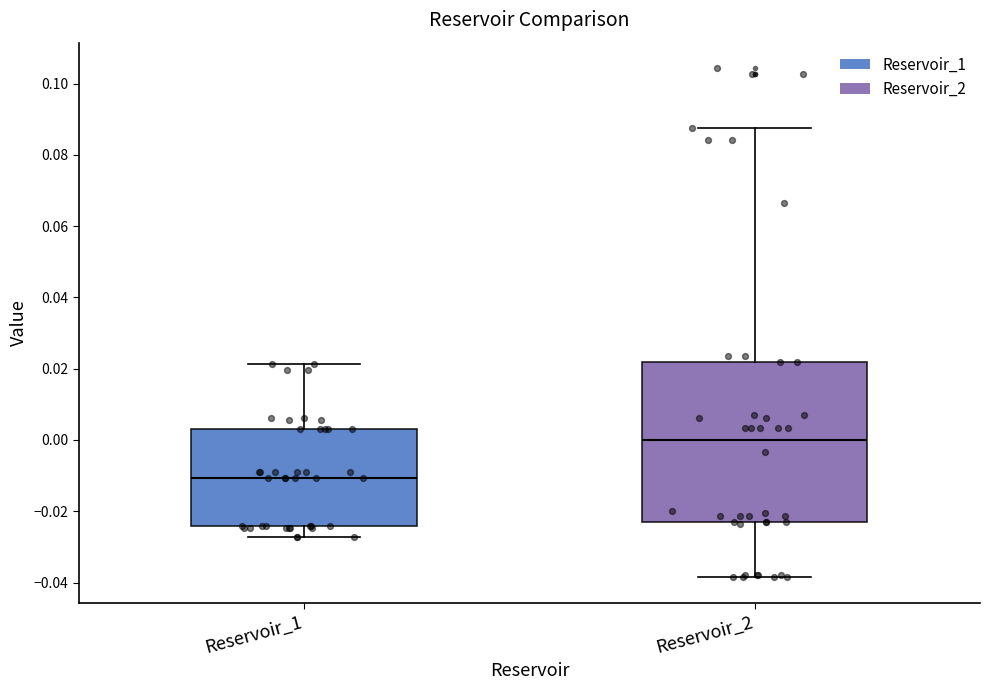

Where does the lower whisker of the box for Reservoir_2 end on the y-axis? The values are not printed on the chart, so give them approximately, as read against the axis.

-0.038